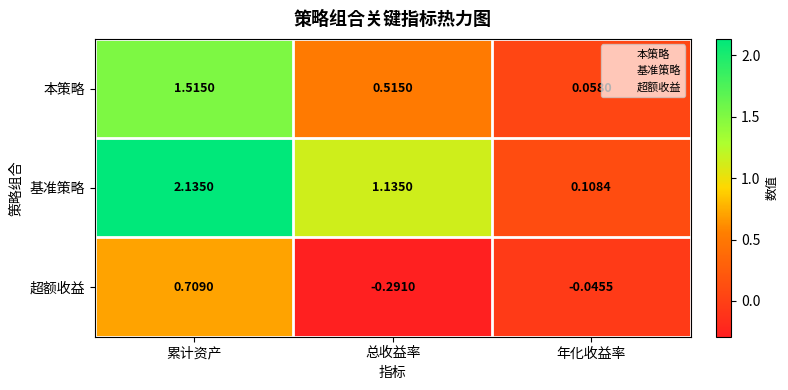

Rank the series at 年化收益率 from lowest to highest value.

超额收益, 本策略, 基准策略